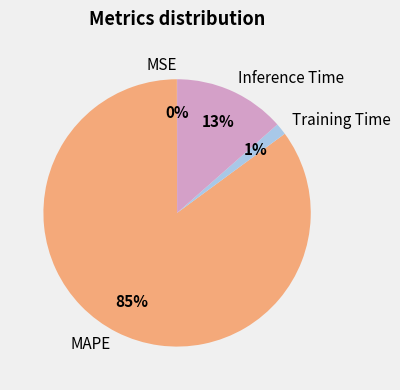

Combined, do Training Time and MAPE account for over 50%?

Yes